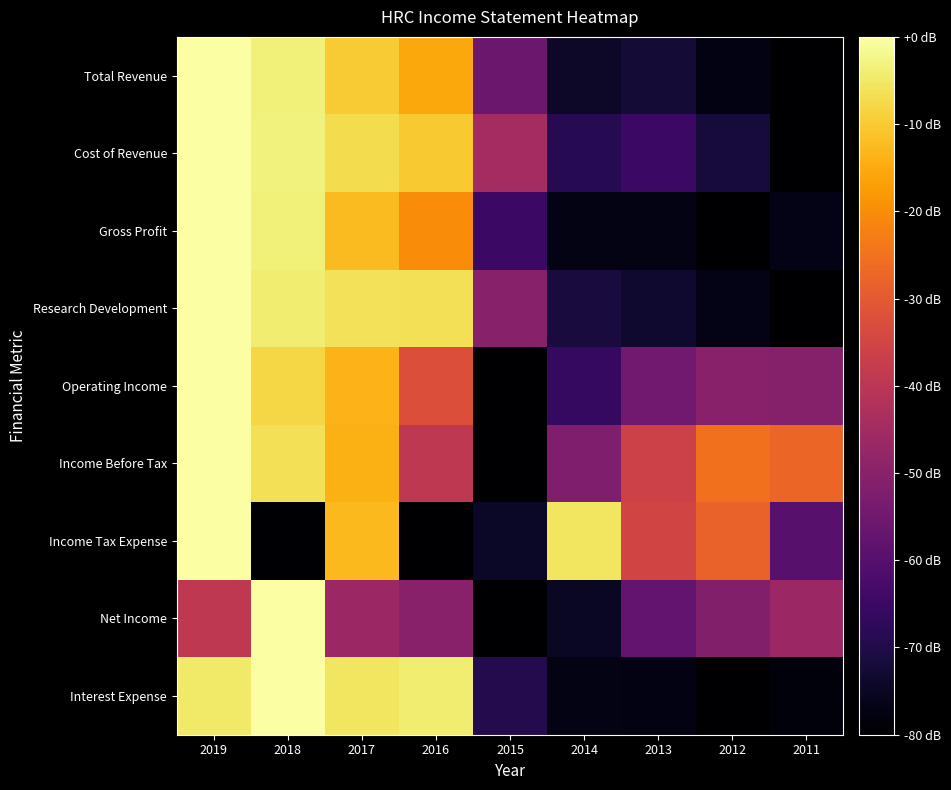

What is the total value across all series at 2012?

-540.7